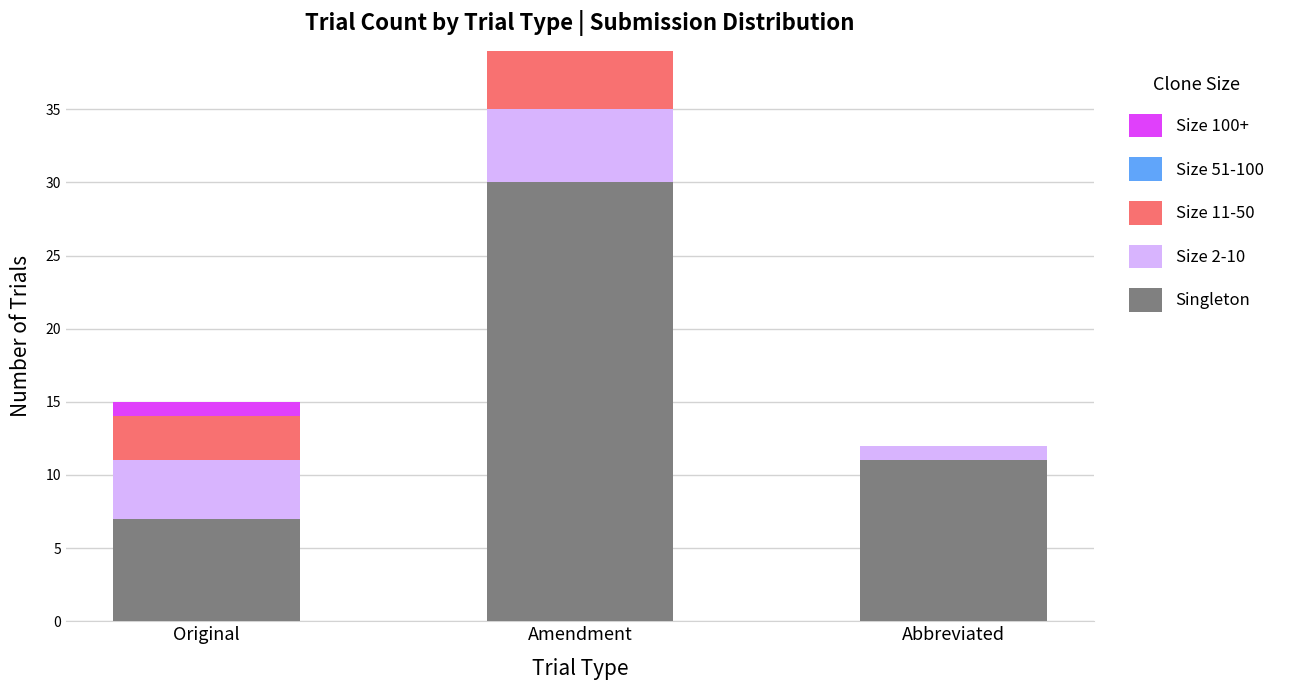

At which category is the sum across all series the highest?

Amendment